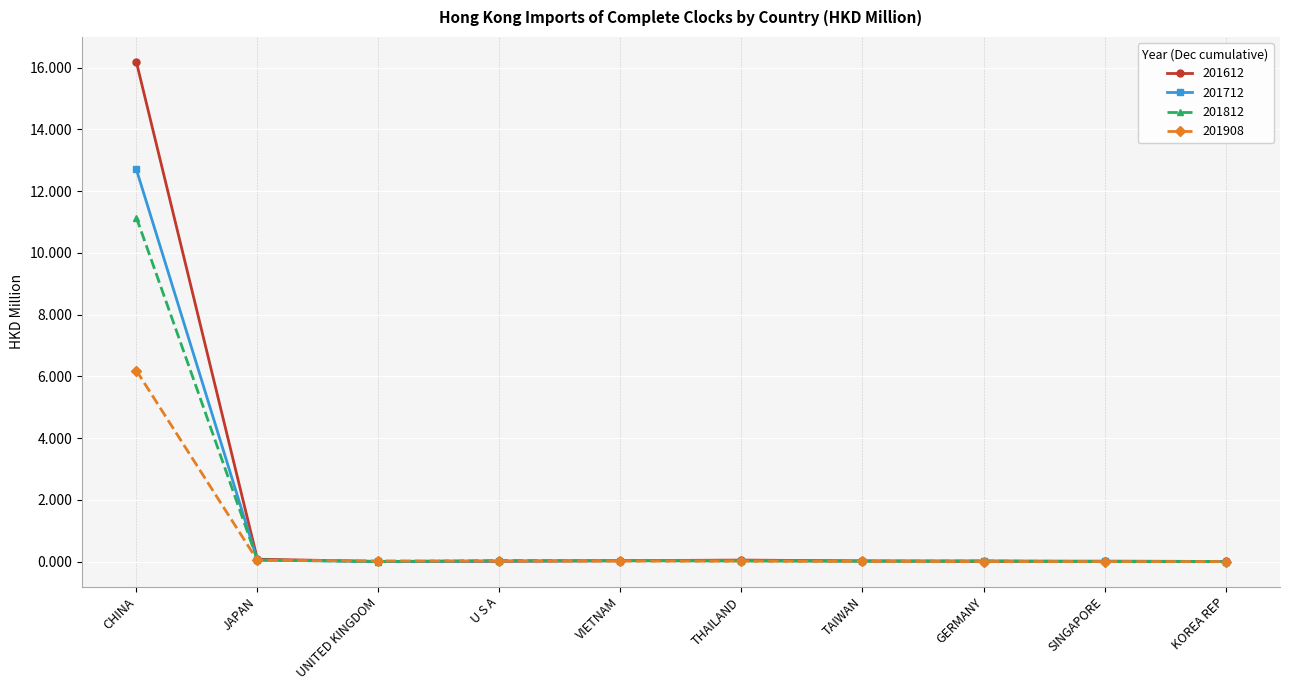

At which category does the chart reach its peak across all series?

CHINA